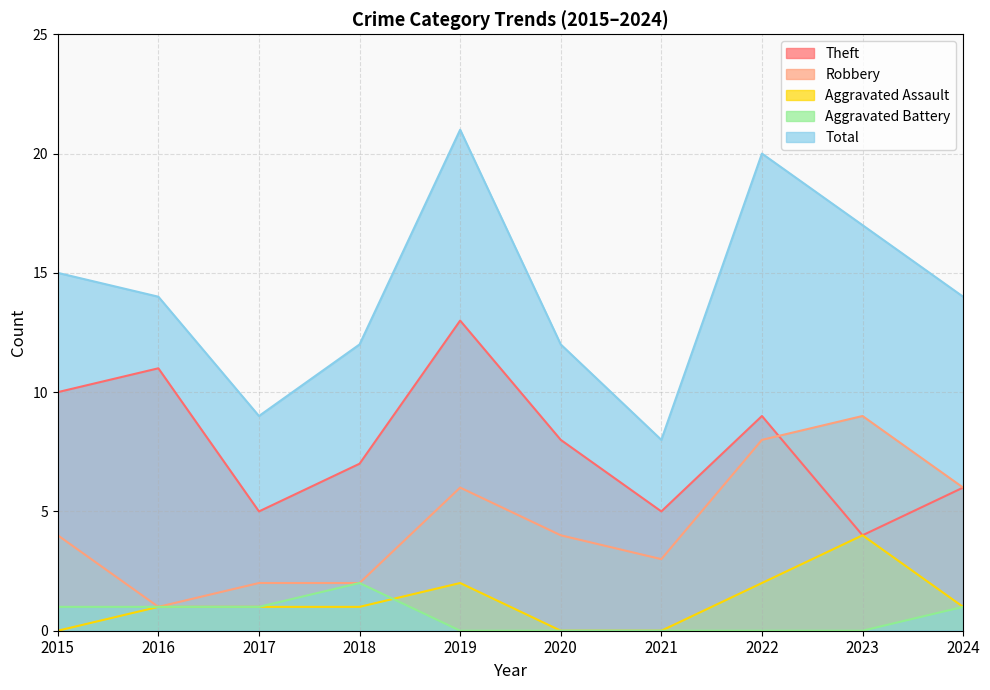

What is the difference between the maximum and minimum values in the Theft series?

9